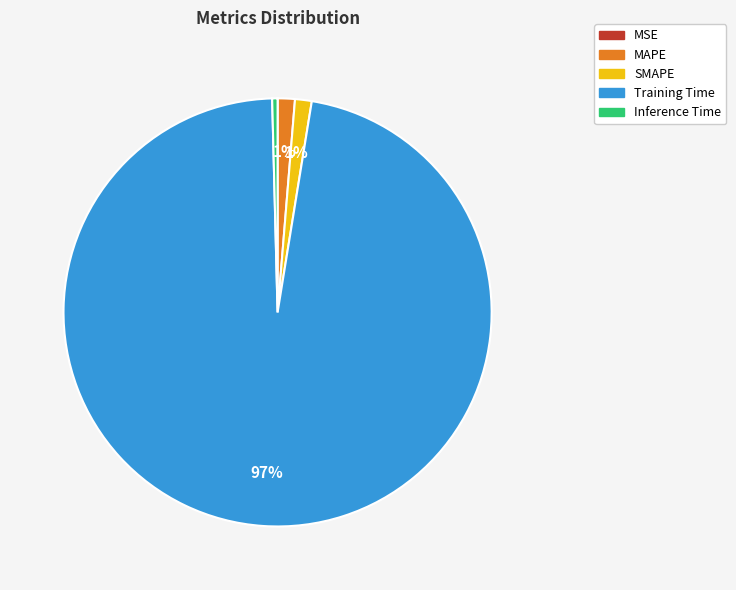

Combined, do SMAPE and Inference Time account for over 50%?

No